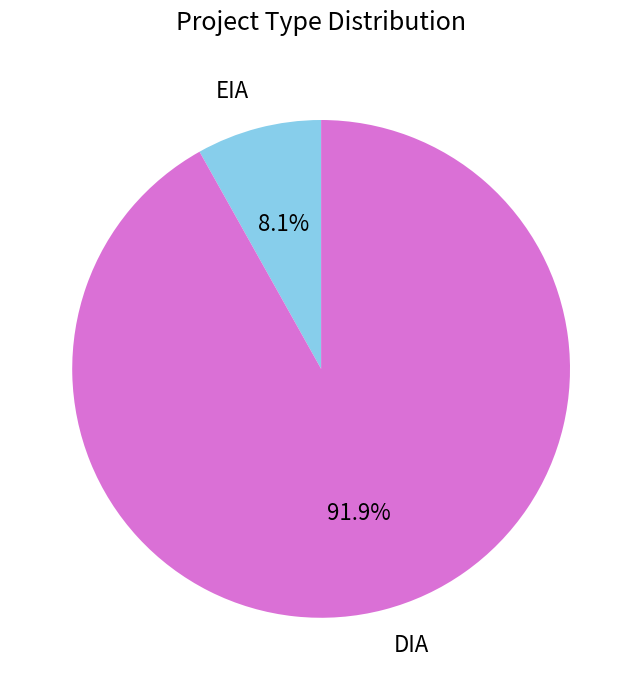

What percentage is the DIA slice, to the nearest percent?

92%